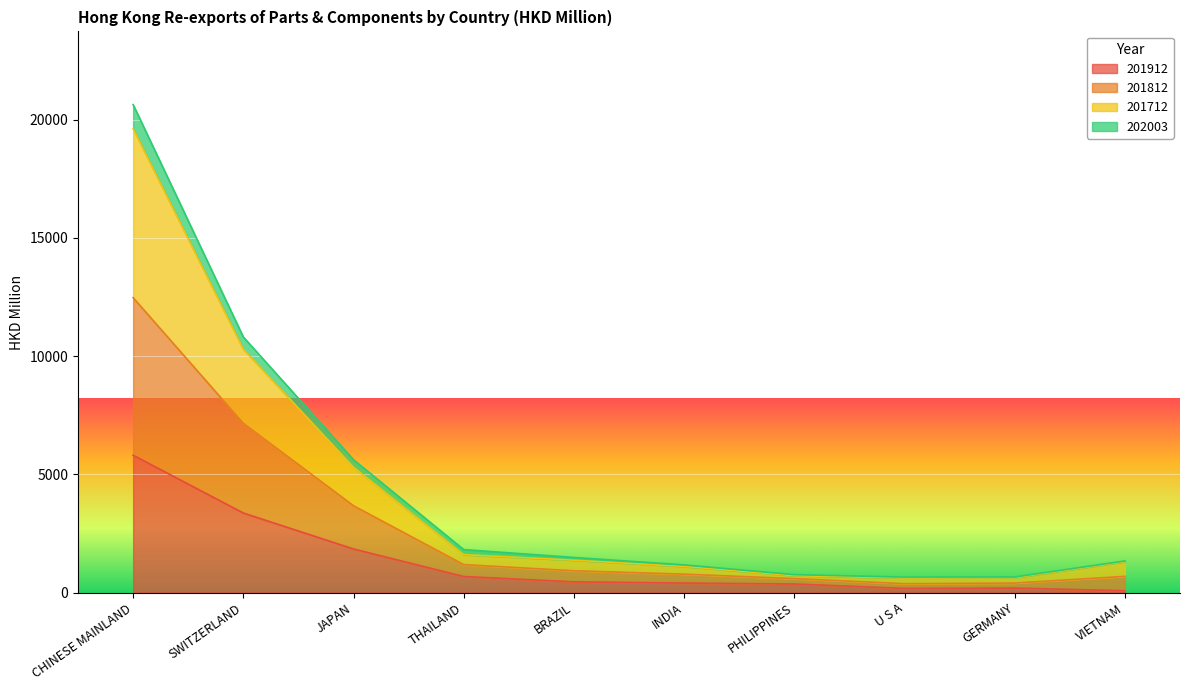

The 201812 series shows 367.0 at PHILIPPINES. True or false?

False